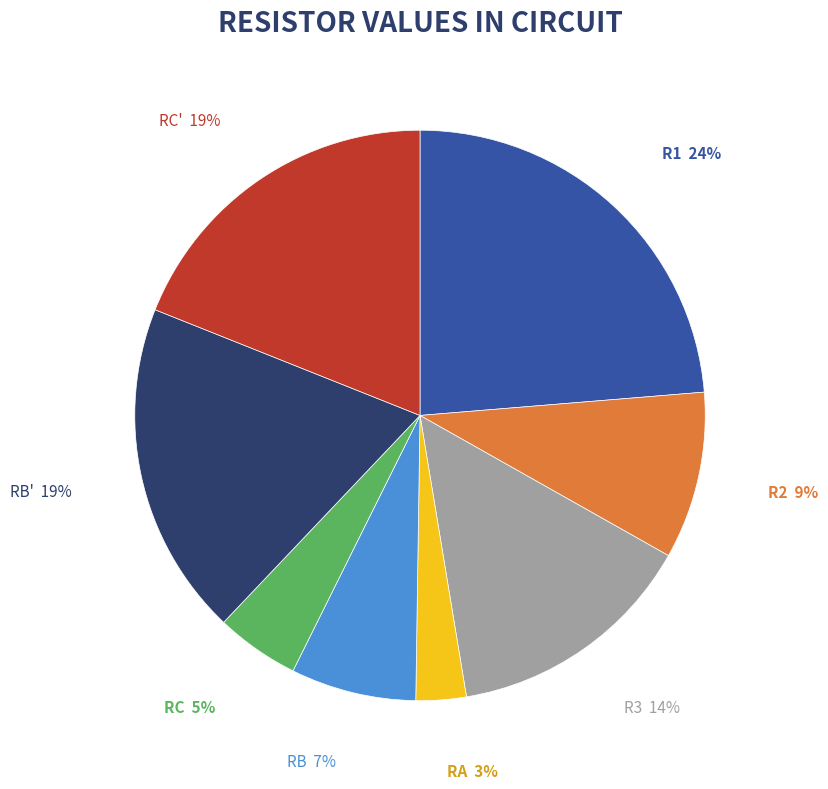

Do RA and R2 together represent more than half of the pie?

No